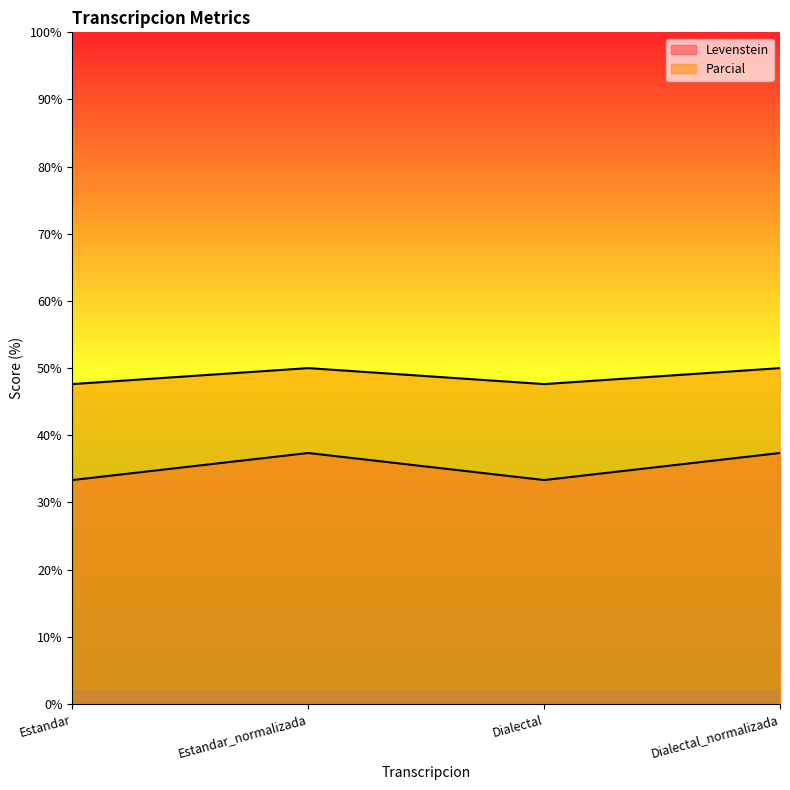

Does the chart display data point markers on the line(s)?

No